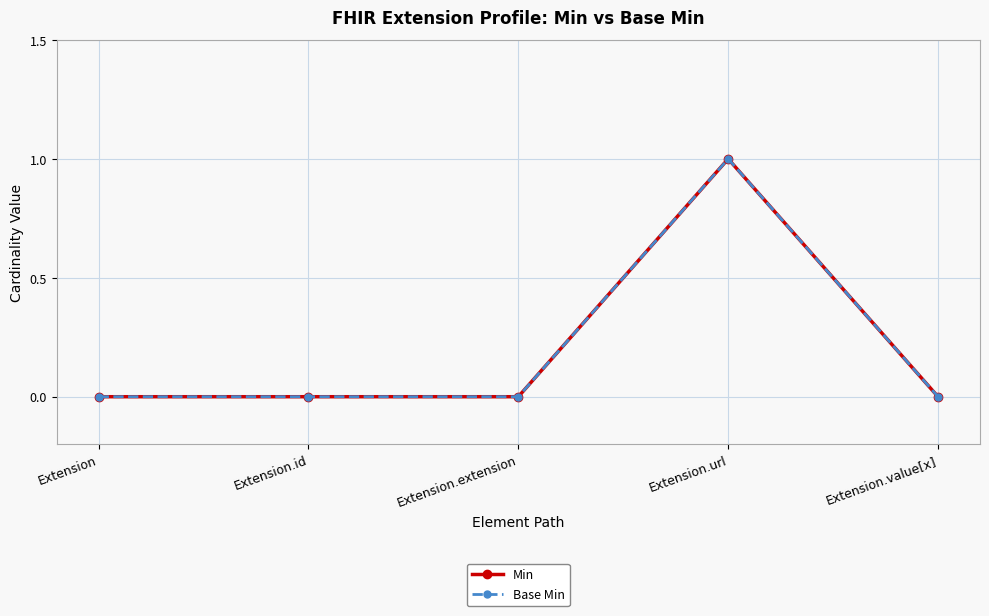

Is this an area chart (filled region under the line)?

No